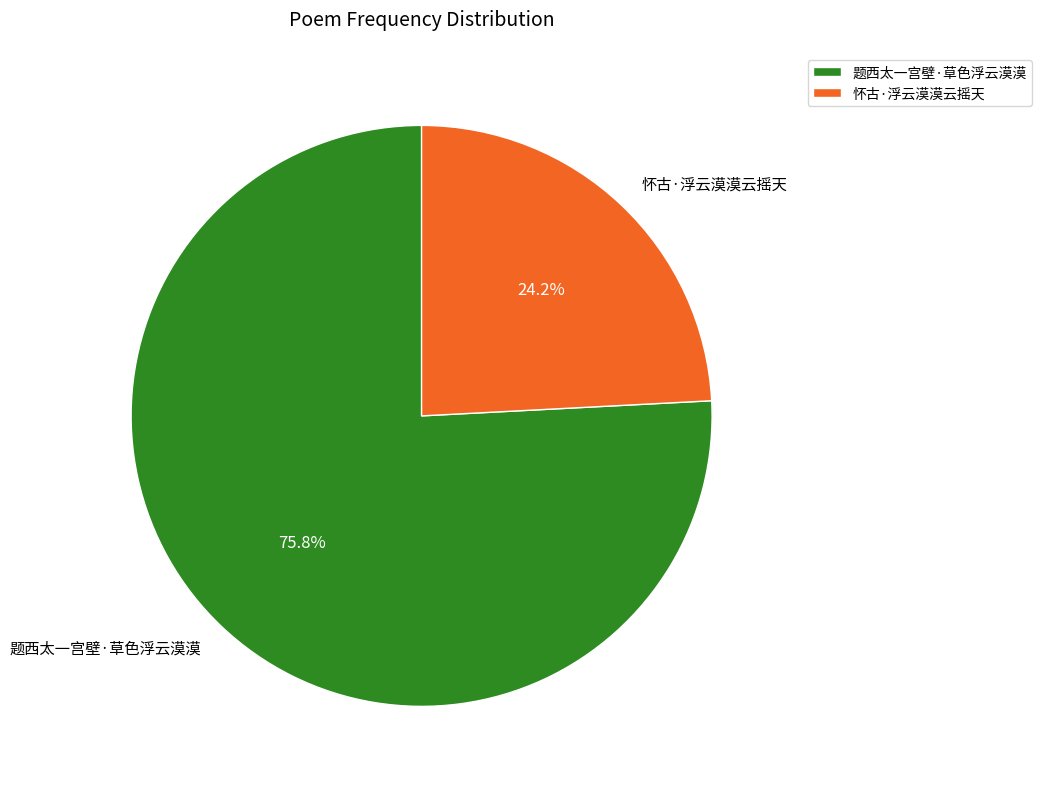

The 题西太一宫壁·草色浮云漠漠 slice represents 91% of the pie. True or false?

False